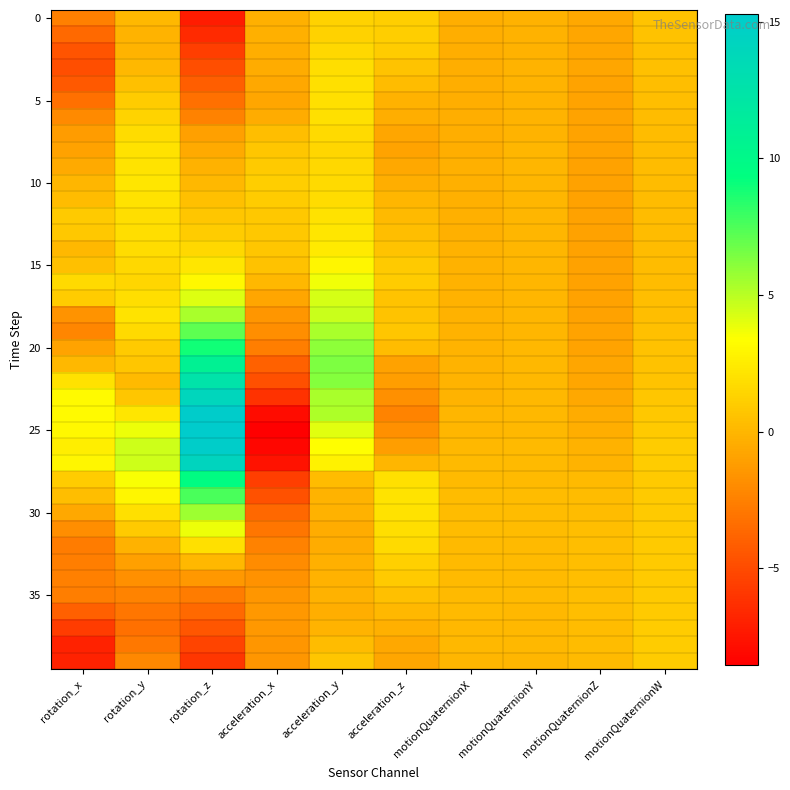

At how many categories does at least one series exceed 11?

1